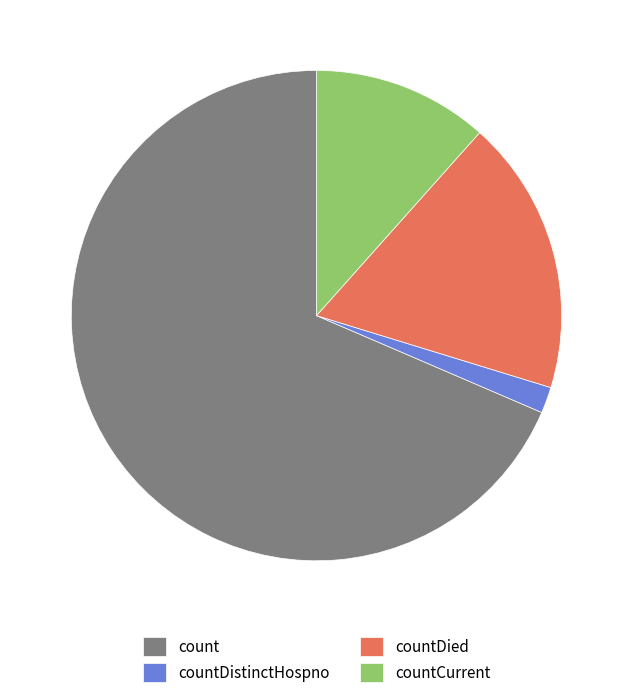

Combined, do countCurrent and countDistinctHospno account for over 50%?

No